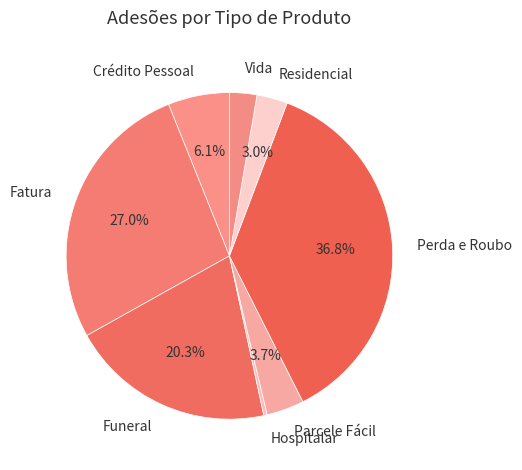

Is there a majority slice in this chart?

No